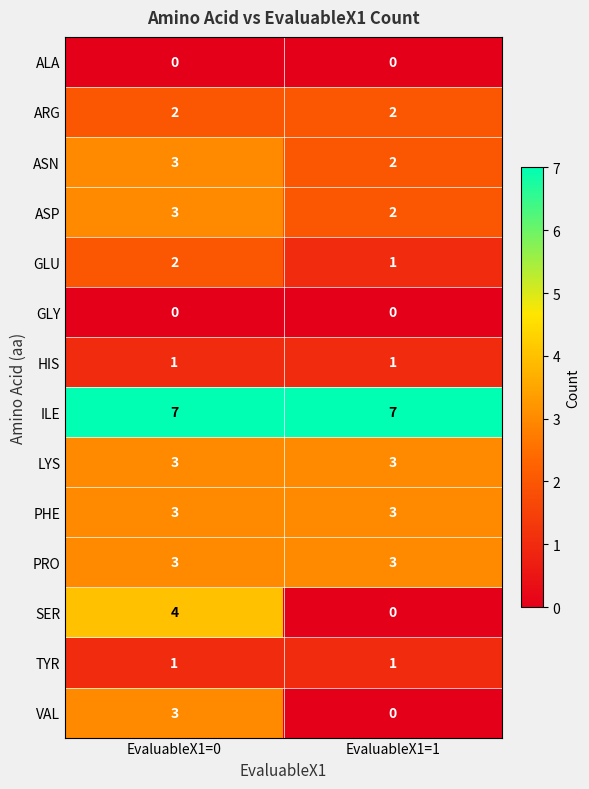

True or false: ASP has a value of 2 at EvaluableX1=1.

True